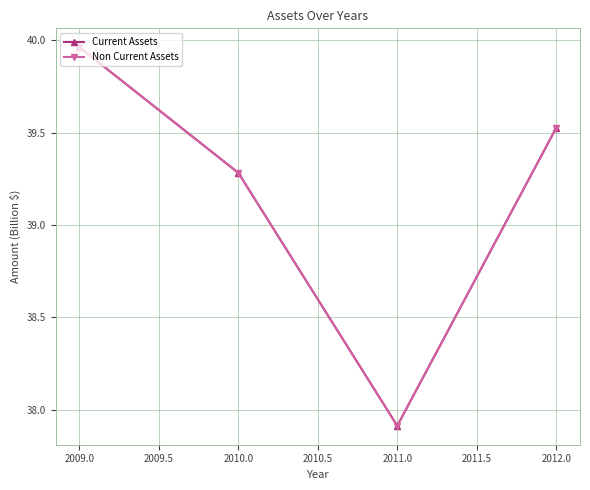

What is the average value of the Non Current Assets series?

39.2